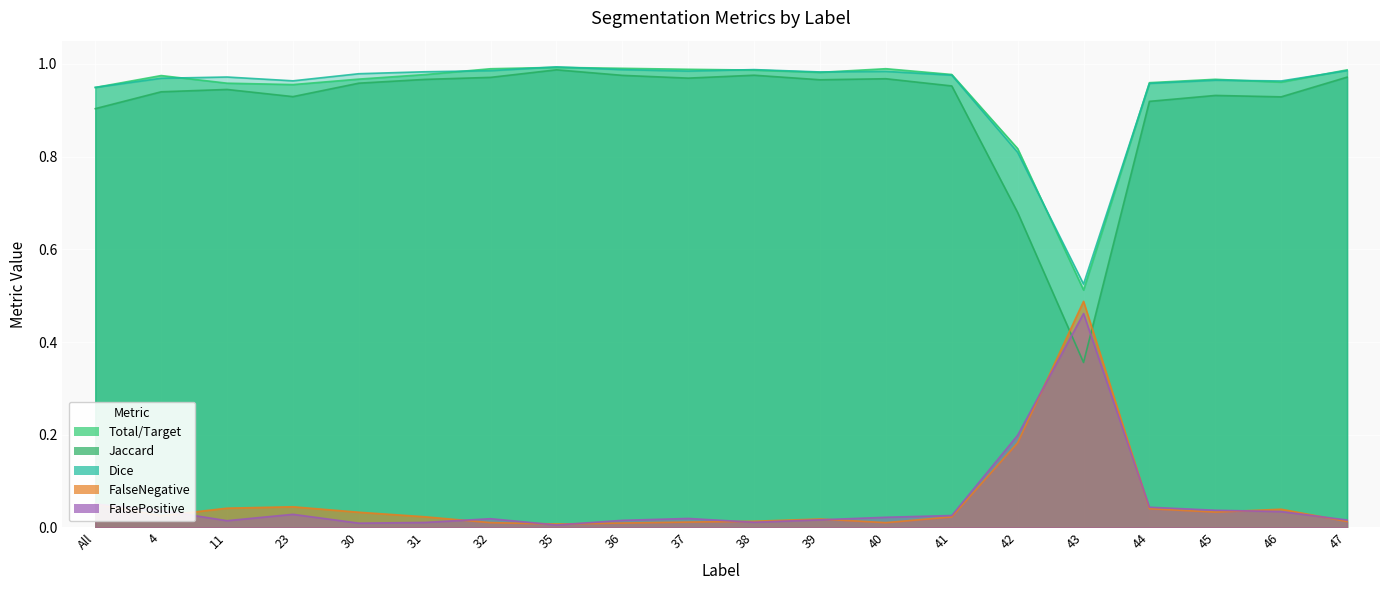

What is the average value of the Dice series?

0.9